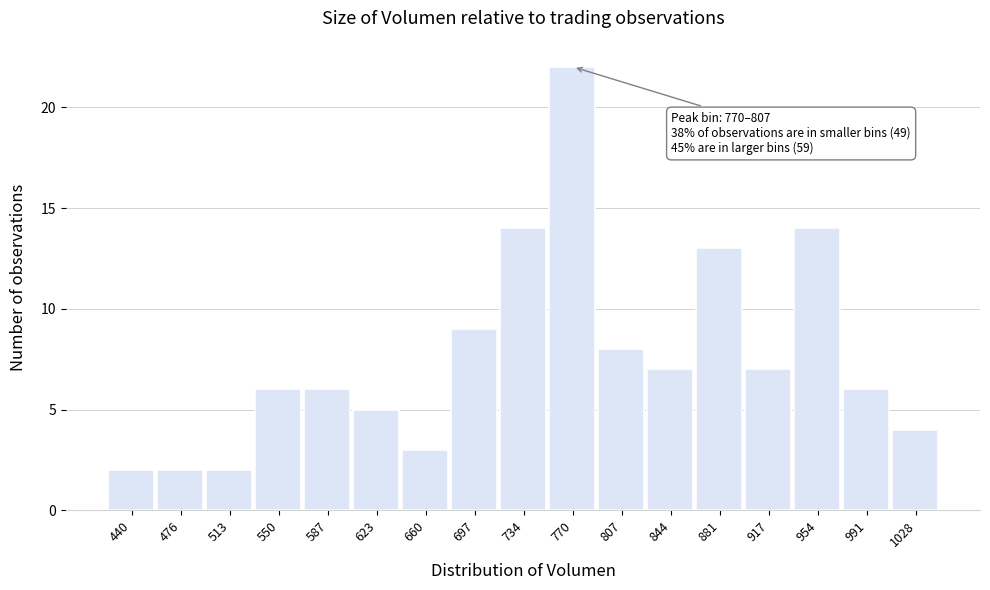

Reading left to right, list all the values displayed in this chart.

2	2	2	6	6	5	3	9	14	22	8	7	13	7	14	6	4